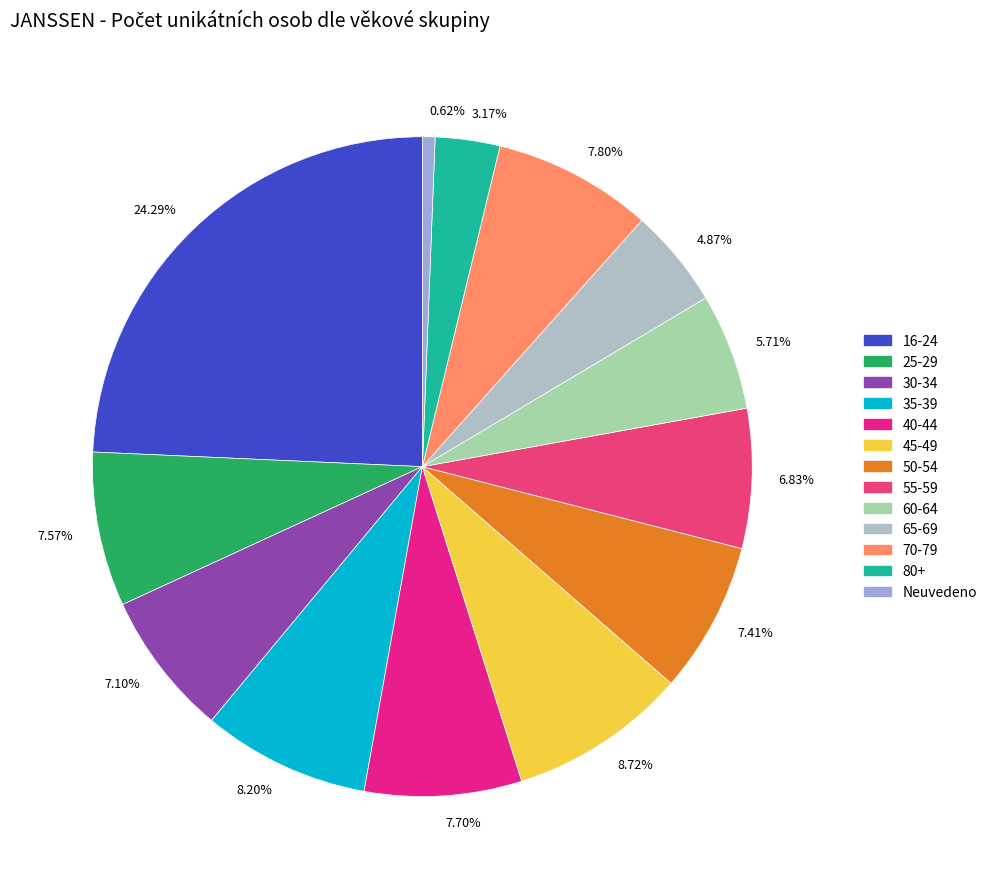

Count the number of slices in the pie.

13